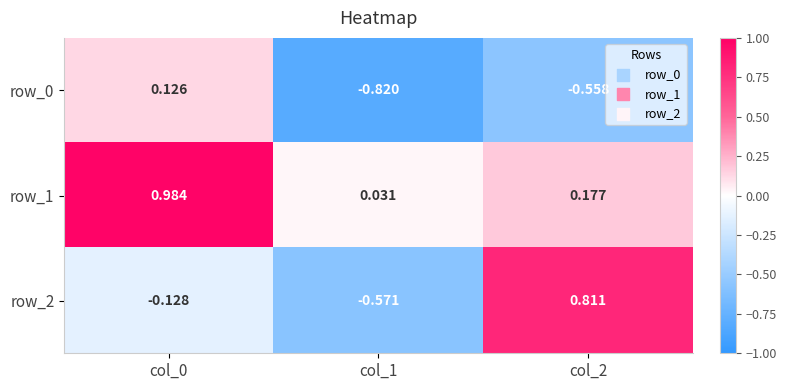

Is the value of row_1 at col_0 greater than the value of row_0 at col_2?

Yes